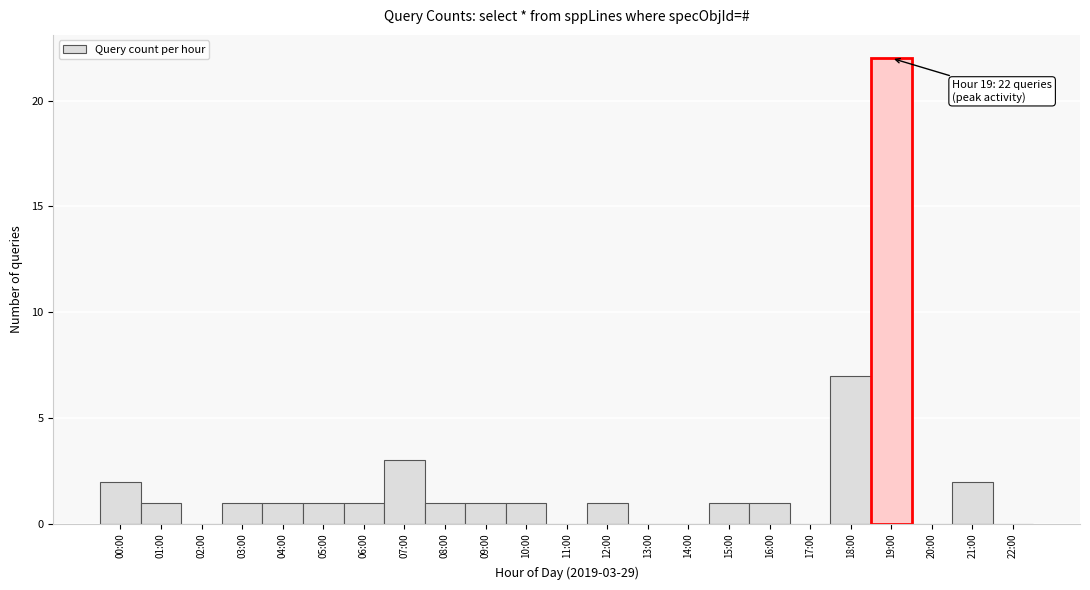

Reading right to left, what are all the values shown in this chart?

22:00=0	21:00=2	20:00=0	19:00=22	18:00=7	17:00=0	16:00=1	15:00=1	14:00=0	13:00=0	12:00=1	11:00=0	10:00=1	09:00=1	08:00=1	07:00=3	06:00=1	05:00=1	04:00=1	03:00=1	02:00=0	01:00=1	00:00=2